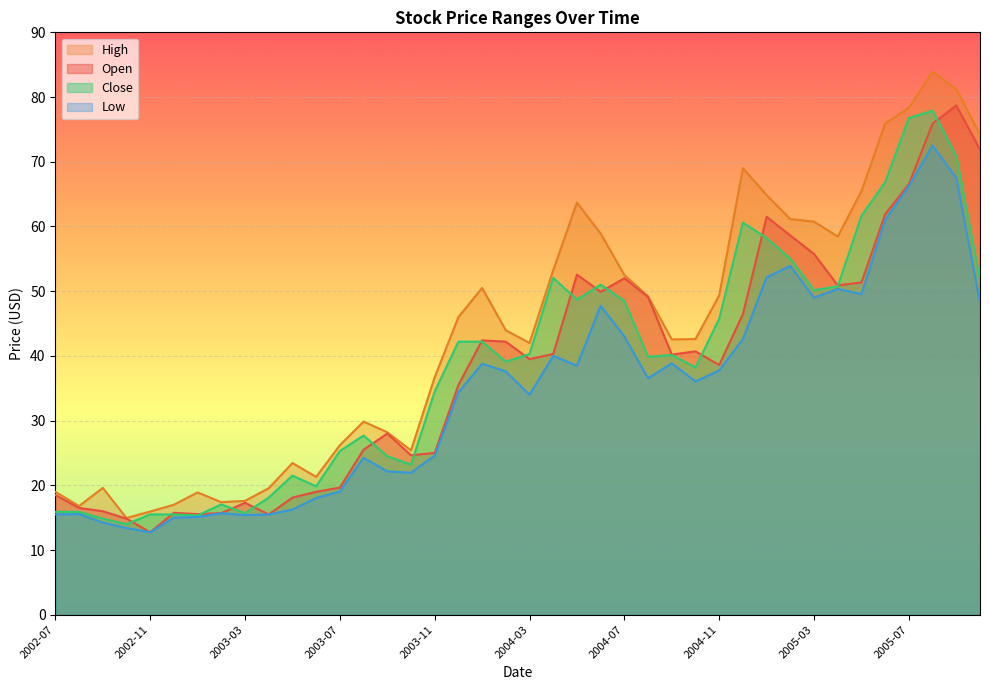

Reading left to right, extract all data points from this chart.

Open: 2002-07=18.5	2002-08=16.5	2002-09=16.0	2002-10=14.8	2002-11=12.8	2002-12=15.8	2003-01=15.6	2003-02=15.7	2003-03=17.3	2003-04=15.5	2003-05=18.1	2003-06=19.0	2003-07=19.6	2003-08=25.5	2003-09=28.0	2003-10=24.6	2003-11=25.0	2003-12=35.5	2004-01=42.4	2004-02=42.2	2004-03=39.5	2004-04=40.3	2004-05=52.5	2004-06=49.9	2004-07=52.0	2004-08=49.1	2004-09=40.2	2004-10=40.7	2004-11=38.6	2004-12=46.5	2005-01=61.5	2005-02=58.6	2005-03=55.8	2005-04=50.9	2005-05=51.4	2005-06=61.9	2005-07=66.5	2005-08=75.9	2005-09=78.7	2005-10=71.9
Close: 2002-07=15.9	2002-08=15.9	2002-09=14.8	2002-10=14.0	2002-11=15.5	2002-12=15.5	2003-01=15.3	2003-02=17.1	2003-03=15.7	2003-04=18.1	2003-05=21.5	2003-06=19.9	2003-07=25.3	2003-08=27.7	2003-09=24.5	2003-10=23.2	2003-11=34.5	2003-12=42.2	2004-01=42.2	2004-02=39.1	2004-03=40.3	2004-04=52.0	2004-05=48.7	2004-06=51.0	2004-07=48.5	2004-08=39.9	2004-09=40.1	2004-10=38.2	2004-11=45.8	2004-12=60.6	2005-01=58.2	2005-02=55.0	2005-03=50.1	2005-04=50.8	2005-05=61.6	2005-06=66.8	2005-07=76.8	2005-08=77.9	2005-09=70.8	2005-10=51.8
High: 2002-07=19.0	2002-08=16.8	2002-09=19.6	2002-10=14.9	2002-11=15.9	2002-12=17.0	2003-01=18.9	2003-02=17.4	2003-03=17.6	2003-04=19.6	2003-05=23.4	2003-06=21.3	2003-07=26.2	2003-08=29.9	2003-09=28.2	2003-10=25.4	2003-11=36.7	2003-12=46.0	2004-01=50.5	2004-02=44.0	2004-03=42.0	2004-04=53.2	2004-05=63.7	2004-06=58.9	2004-07=52.5	2004-08=49.2	2004-09=42.5	2004-10=42.6	2004-11=49.4	2004-12=69.0	2005-01=64.8	2005-02=61.1	2005-03=60.8	2005-04=58.5	2005-05=65.5	2005-06=75.9	2005-07=78.3	2005-08=83.9	2005-09=81.2	2005-10=74.2
Low: 2002-07=15.5	2002-08=15.6	2002-09=14.2	2002-10=13.4	2002-11=12.8	2002-12=15.0	2003-01=15.1	2003-02=15.7	2003-03=15.4	2003-04=15.5	2003-05=16.2	2003-06=18.1	2003-07=19.1	2003-08=24.2	2003-09=22.1	2003-10=21.9	2003-11=24.6	2003-12=34.4	2004-01=38.8	2004-02=37.6	2004-03=34.0	2004-04=40.0	2004-05=38.5	2004-06=47.8	2004-07=43.0	2004-08=36.5	2004-09=38.9	2004-10=36.0	2004-11=37.8	2004-12=42.6	2005-01=52.1	2005-02=53.9	2005-03=49.0	2005-04=50.4	2005-05=49.5	2005-06=61.0	2005-07=66.2	2005-08=72.5	2005-09=67.5	2005-10=48.2